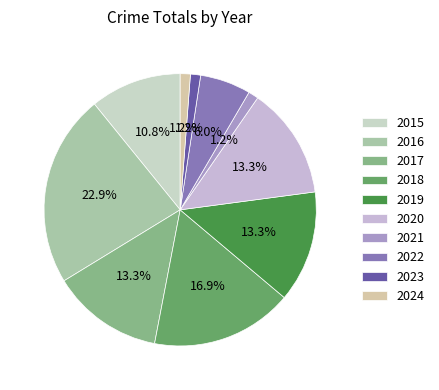

Which has a higher value, 2023 or 2016?

2016